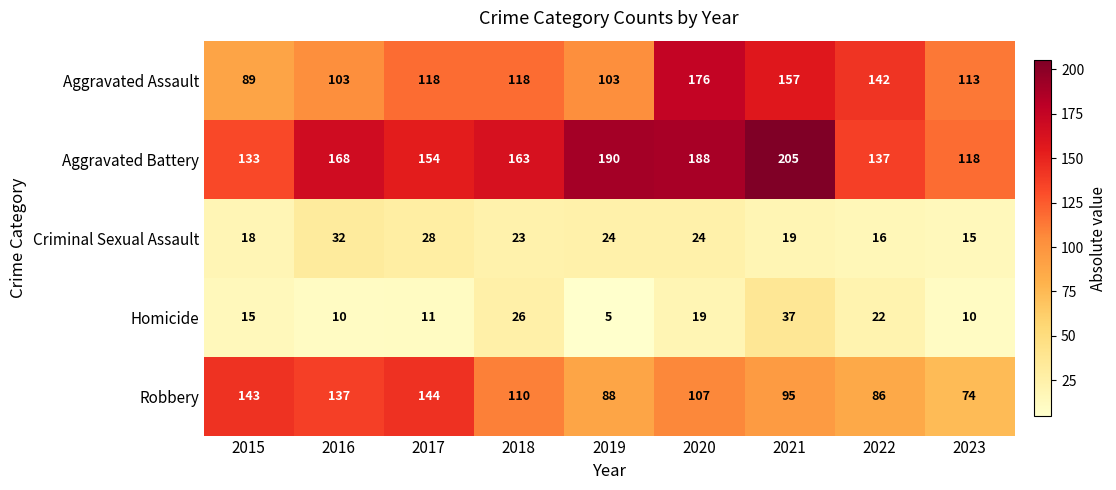

Which series has the largest total across all categories?

Aggravated Battery